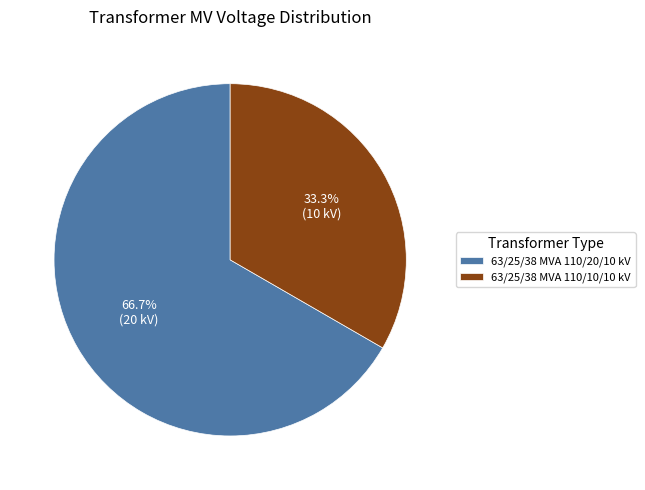

Which slice is the smallest?

63/25/38 MVA 110/10/10 kV